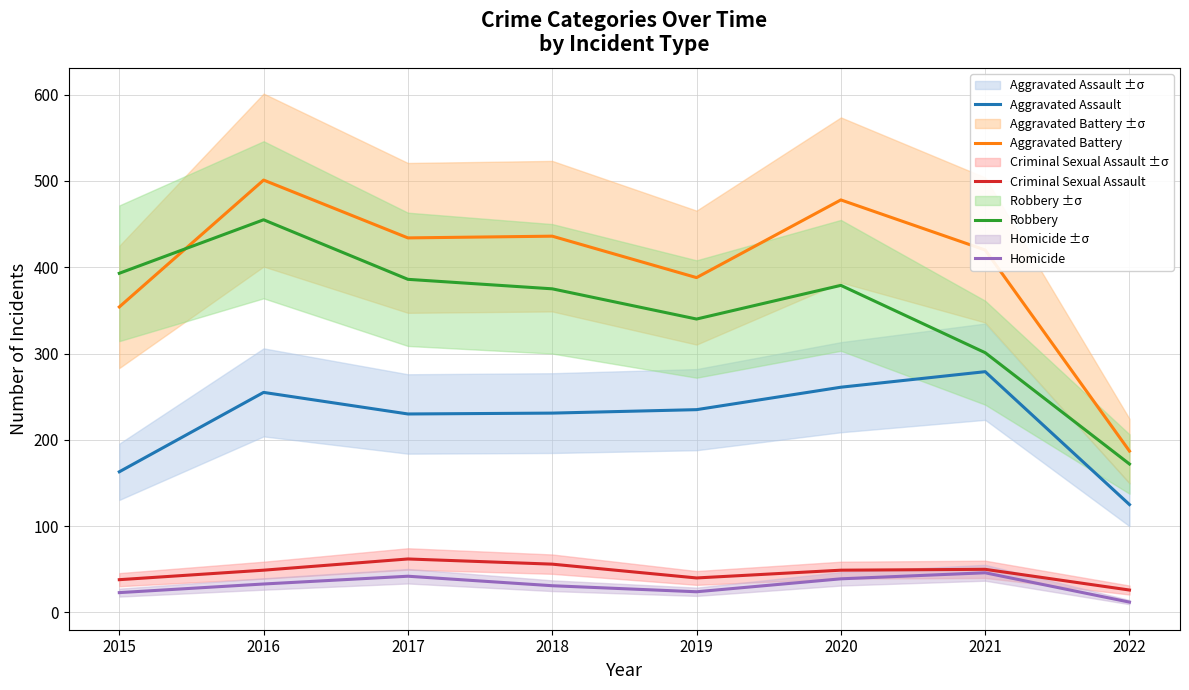

True or false: Criminal Sexual Assault and Homicide intersect in this chart.

False